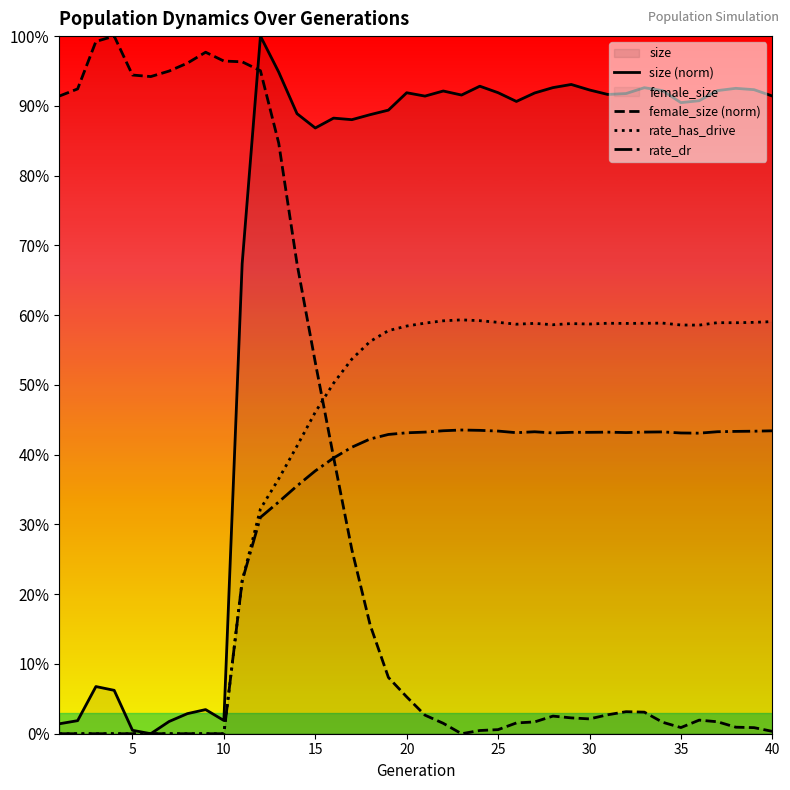

The rate_dr series shows 0.7 at 39. True or false?

False